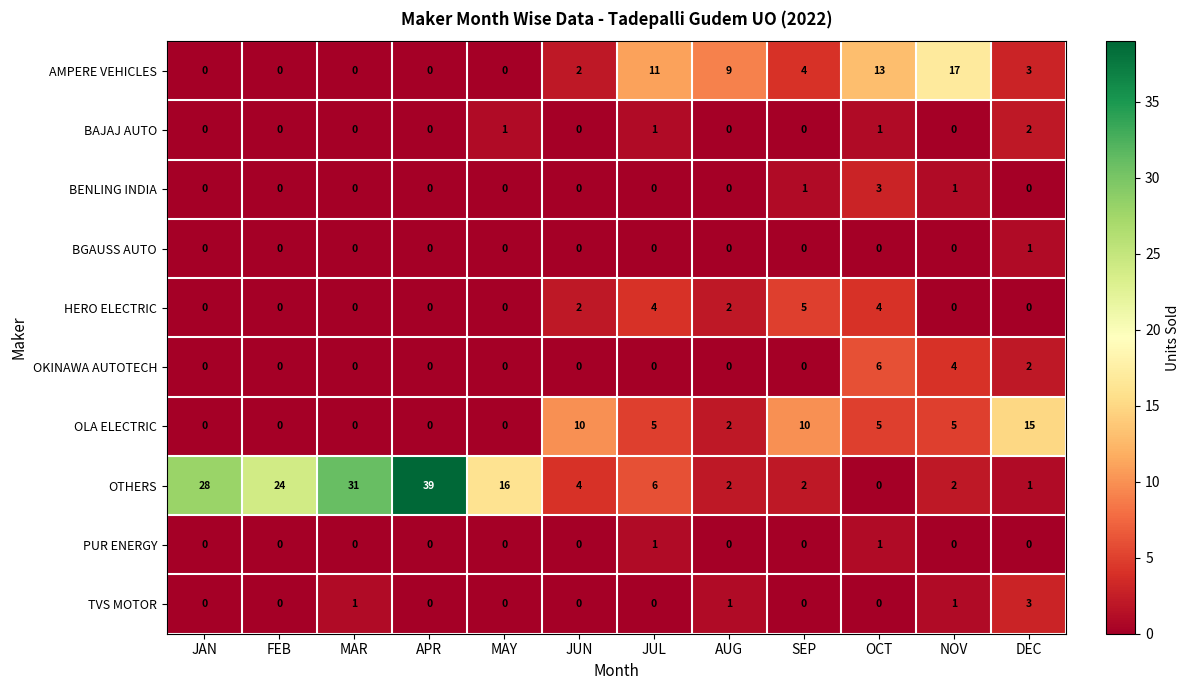

The value of TVS MOTOR at OCT is -2. True or false?

False